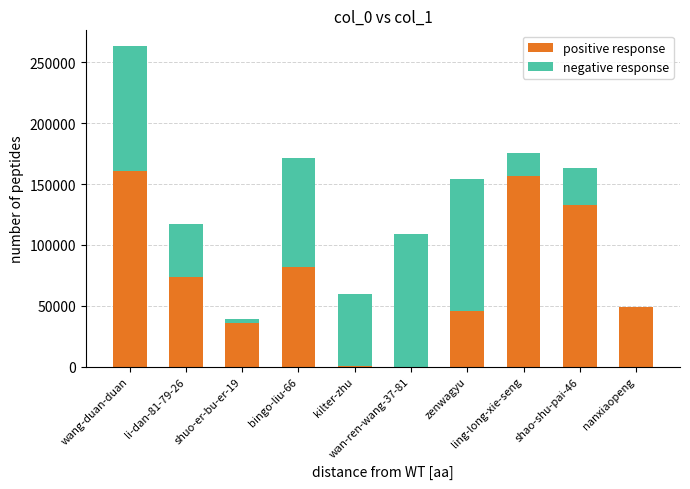

The positive response series shows 48702 at nanxiaopeng. True or false?

True